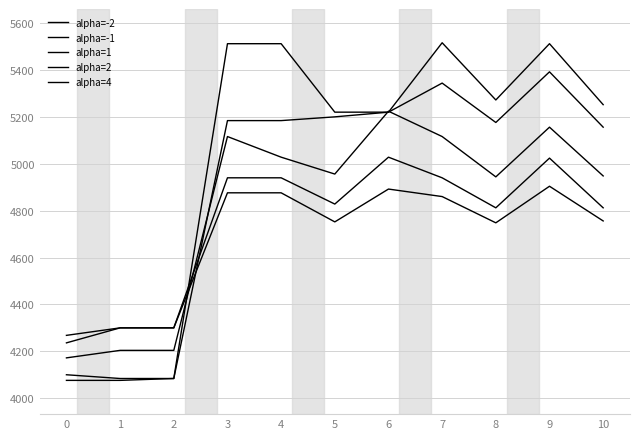

How many lines are shown in the chart?

5